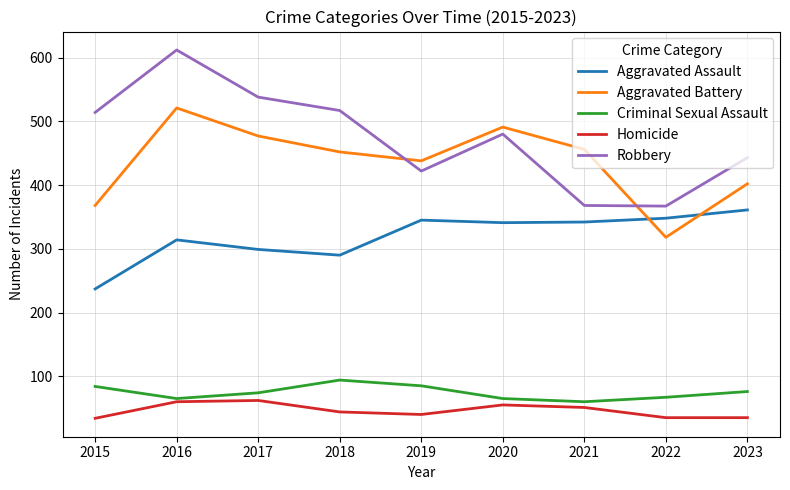

What is the difference between the maximum and second lowest values in the Homicide series?

27